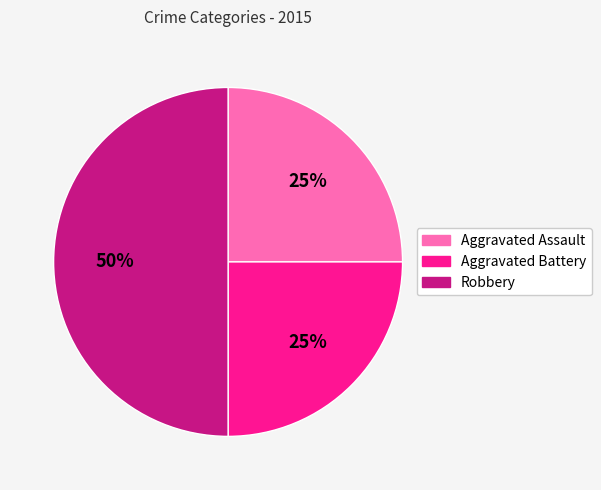

To the nearest percent, what portion does Robbery represent?

50%